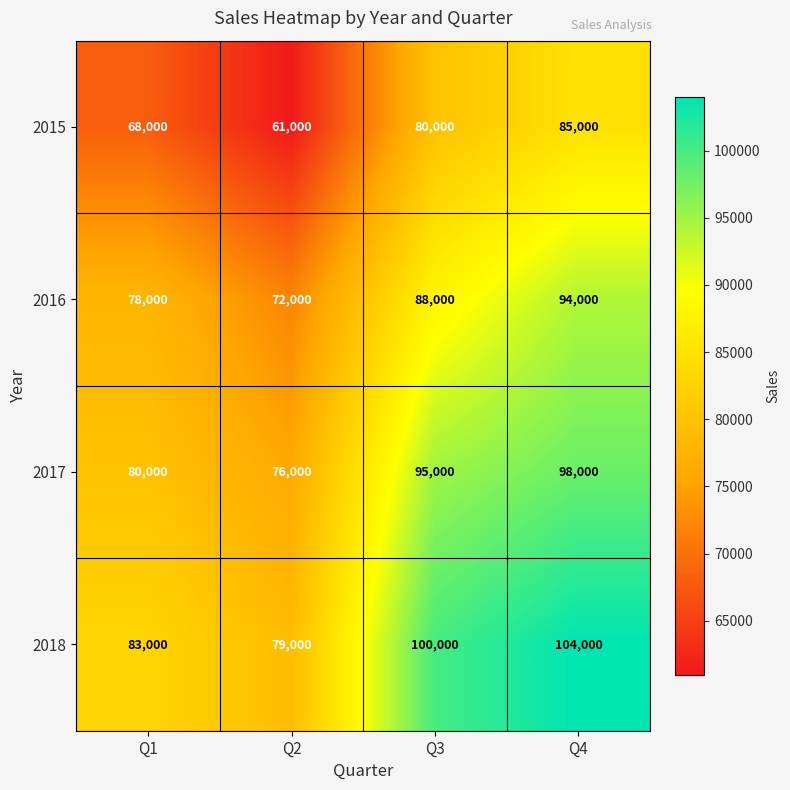

What is the maximum value shown in the chart?

104000